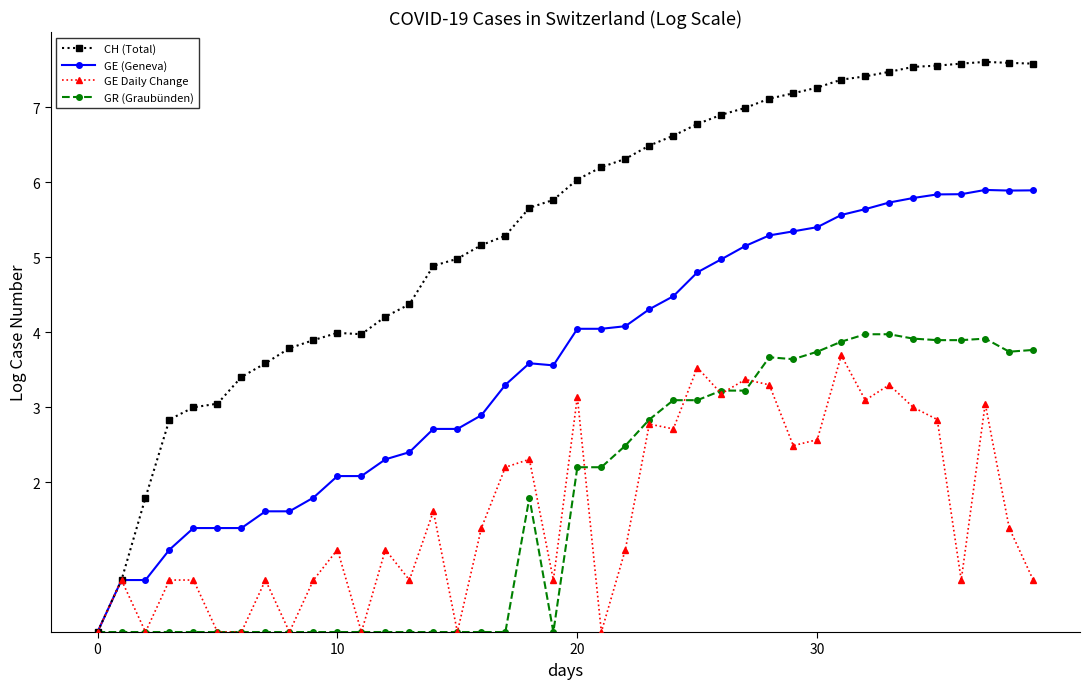

Which series has the largest total across all categories?

CH (Total)